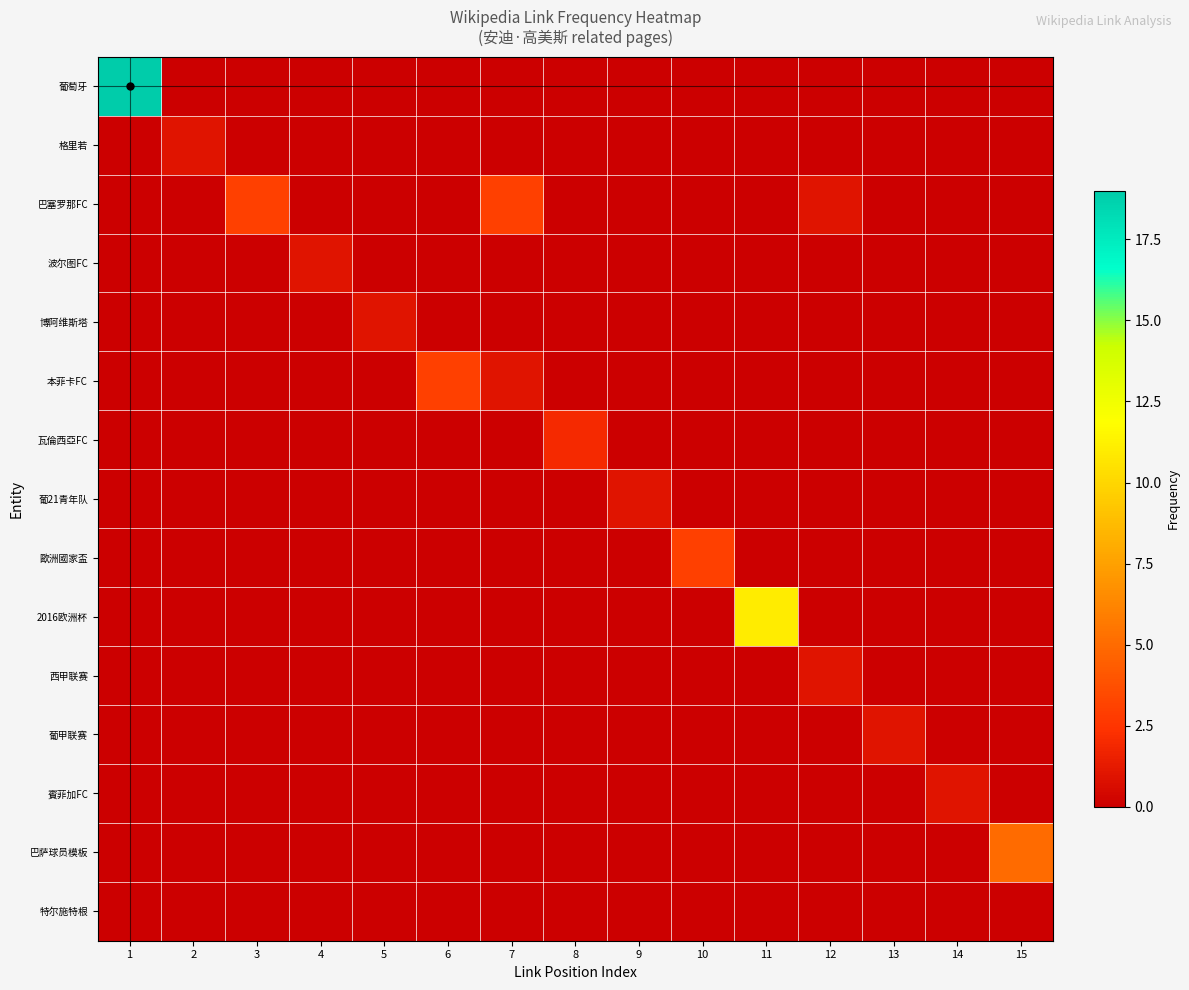

What is the total value across all series at 2?

1